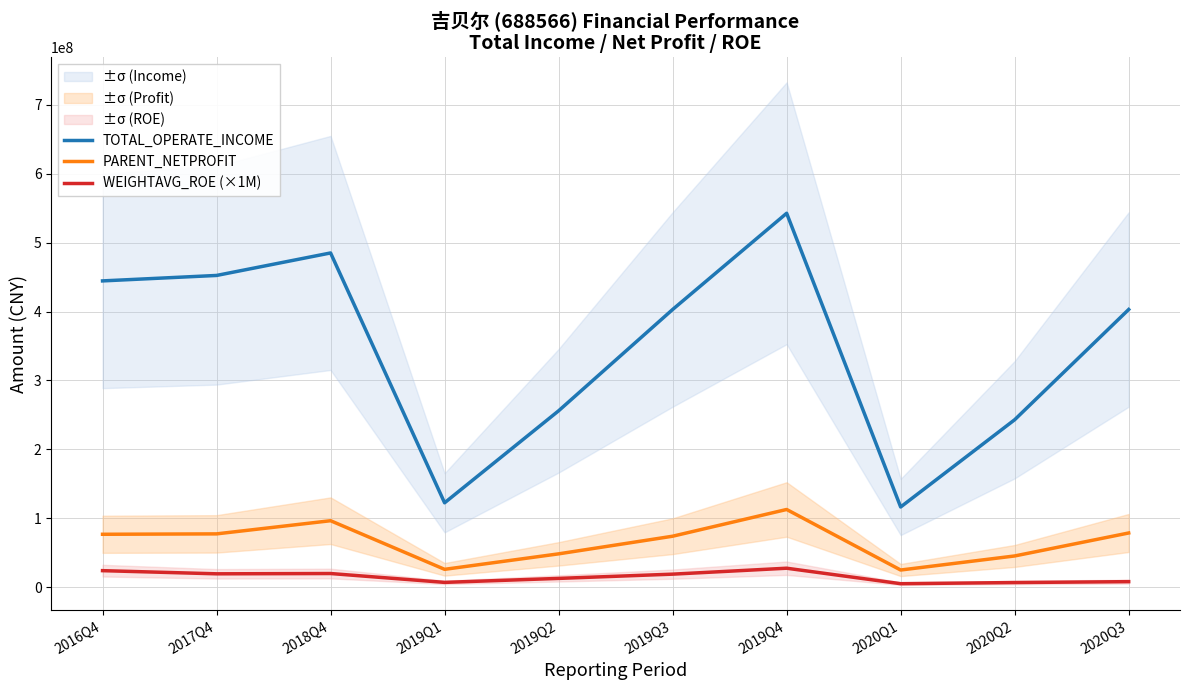

List the series in order of their peak value, highest first.

TOTAL_OPERATE_INCOME, PARENT_NETPROFIT, WEIGHTAVG_ROE (×1M)